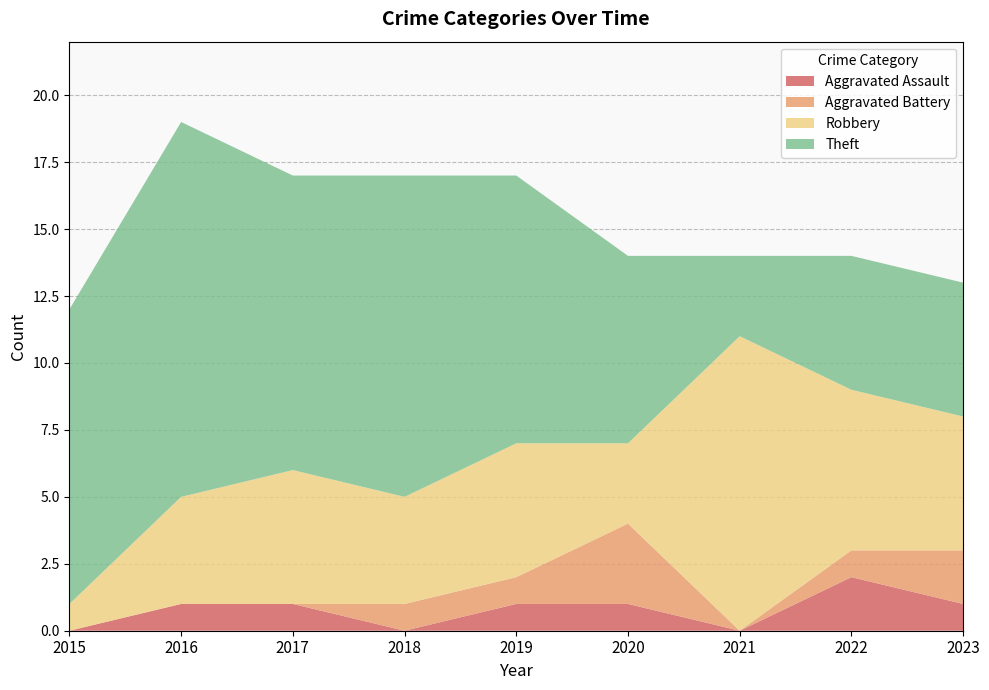

Reading right to left, transcribe all the data shown in this chart.

Aggravated Assault: 2023=1	2022=2	2021=0	2020=1	2019=1	2018=0	2017=1	2016=1	2015=0
Aggravated Battery: 2023=2	2022=1	2021=0	2020=3	2019=1	2018=1	2017=0	2016=0	2015=0
Robbery: 2023=5	2022=6	2021=11	2020=3	2019=5	2018=4	2017=5	2016=4	2015=1
Theft: 2023=5	2022=5	2021=3	2020=7	2019=10	2018=12	2017=11	2016=14	2015=11